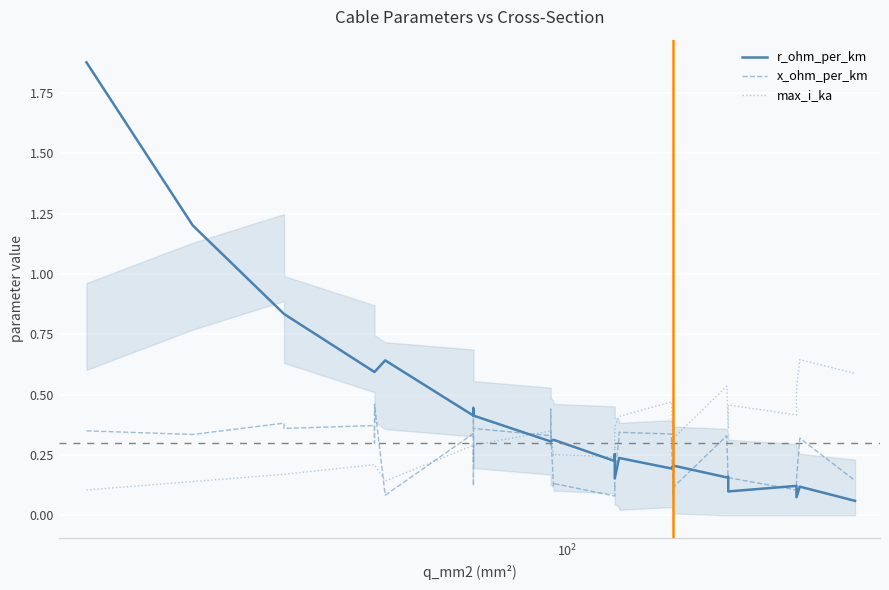

What is the difference between the maximum and minimum values in the r_ohm_per_km series?

1.8